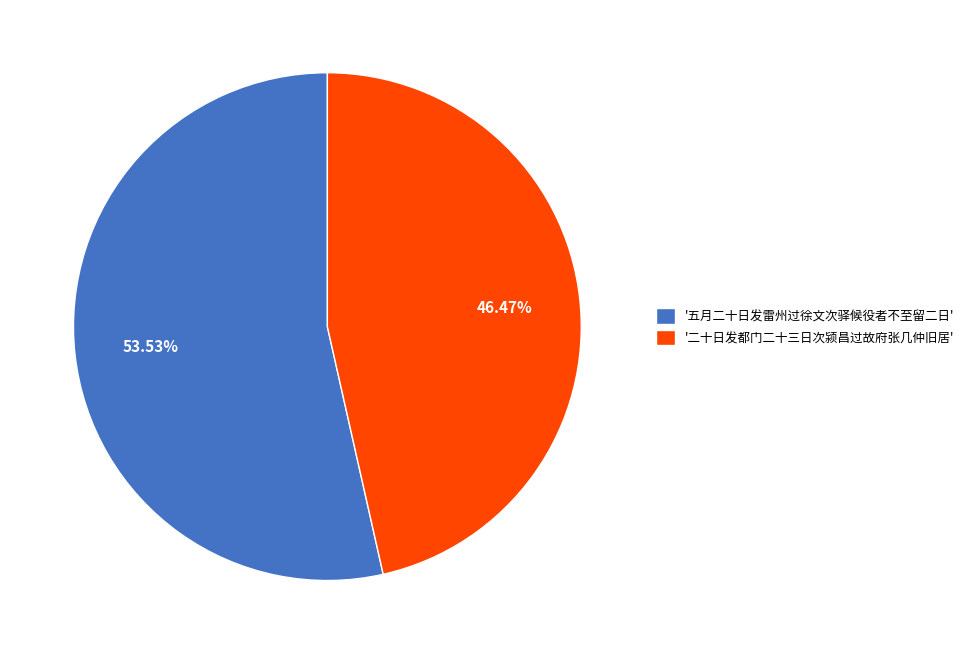

What is the largest slice in the pie chart?

'五月二十日发雷州过徐文次驿候役者不至留二日'